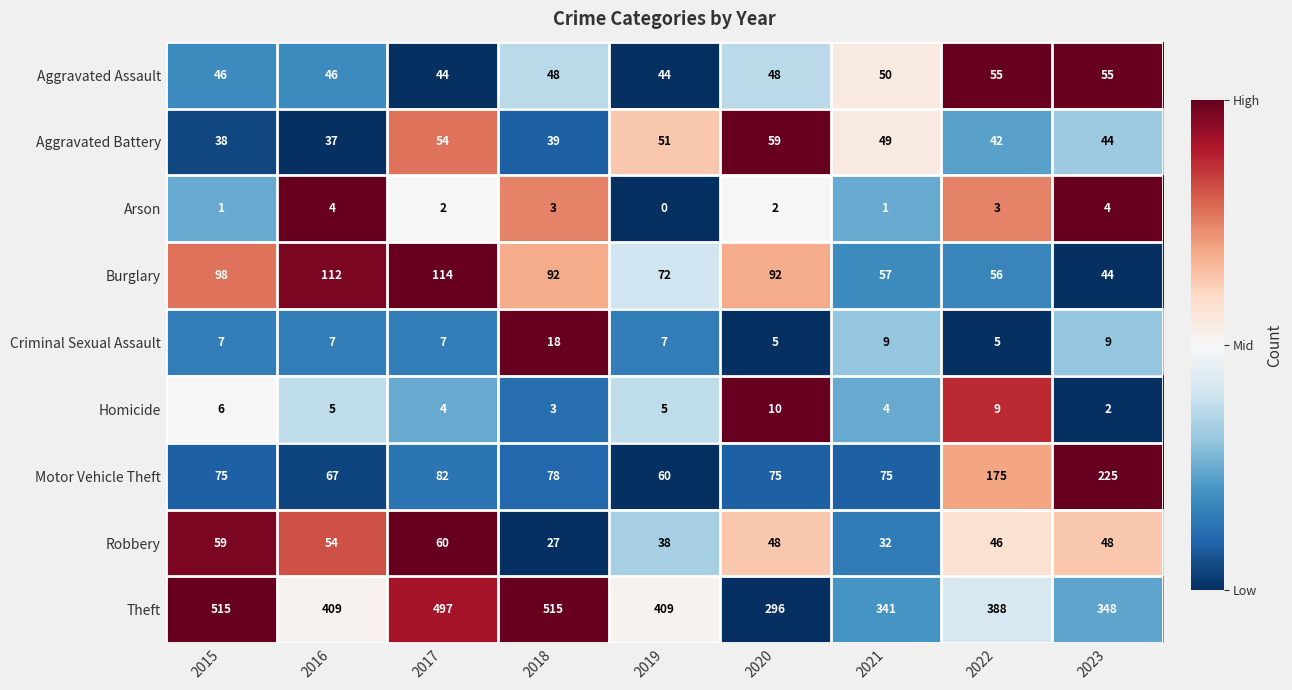

Rank the series by their maximum value, from lowest to highest.

Arson, Homicide, Criminal Sexual Assault, Aggravated Assault, Aggravated Battery, Robbery, Burglary, Motor Vehicle Theft, Theft